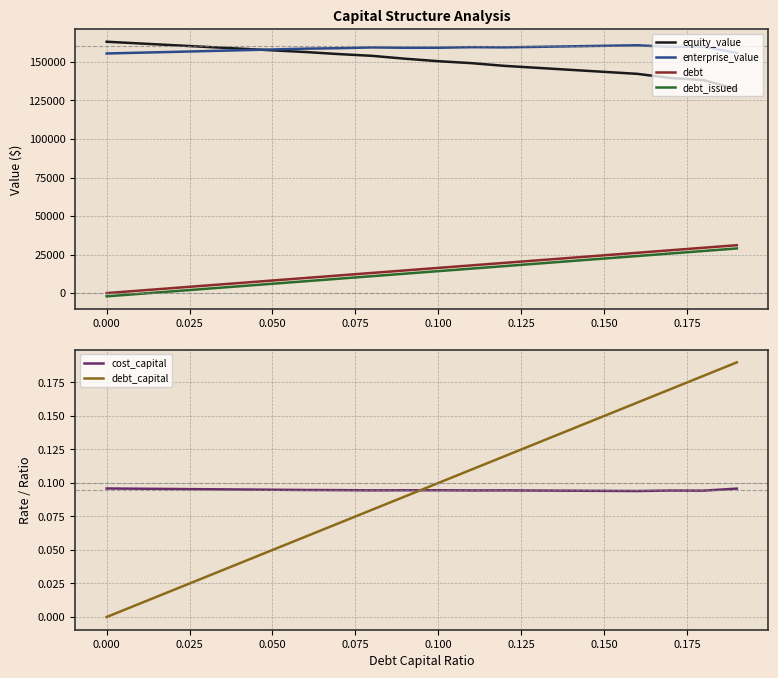

How many lines are shown in the chart?

6